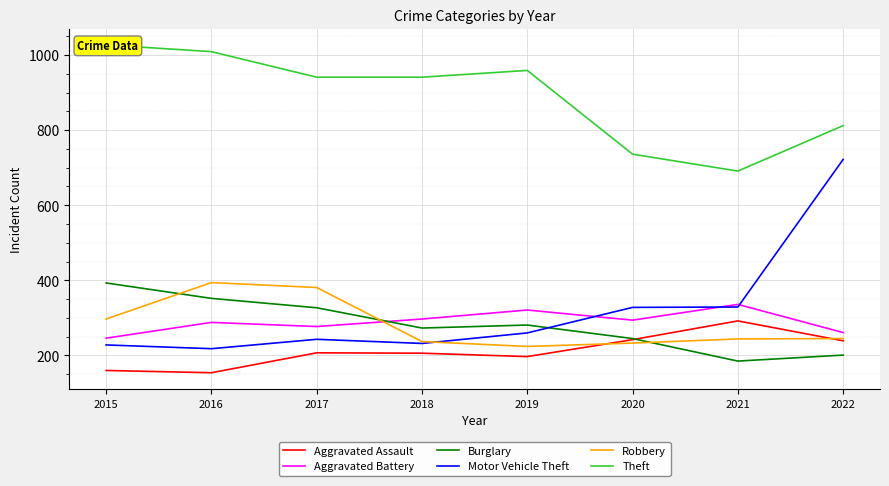

At which label does Burglary reach its minimum?

2021